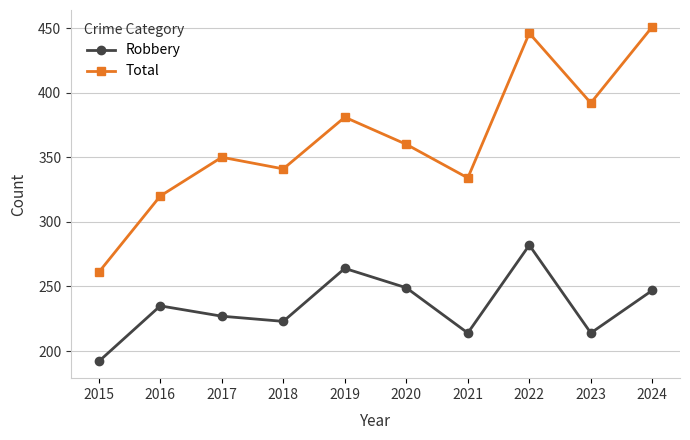

Which label corresponds to the largest value in the chart?

2024